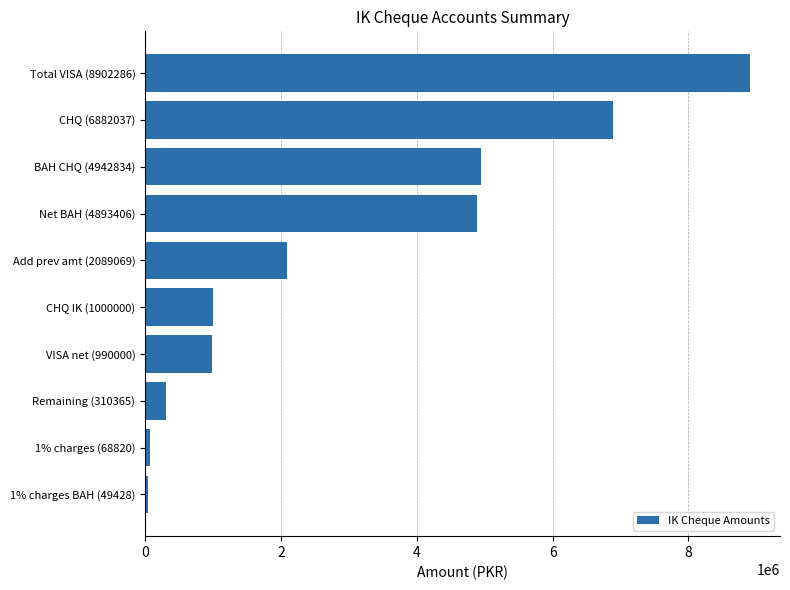

What is the greatest value displayed?

8902285.6